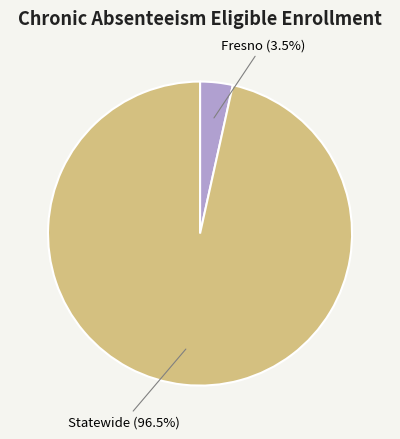

Does Statewide represent more than half of the total?

Yes